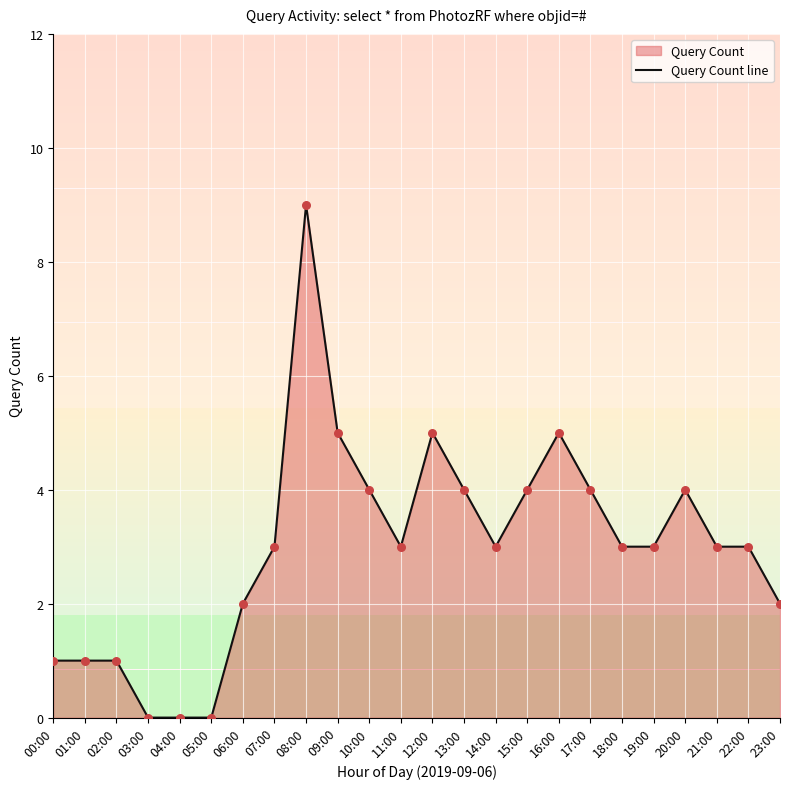

What is the change in value from 00:00 to 14:00?

+2